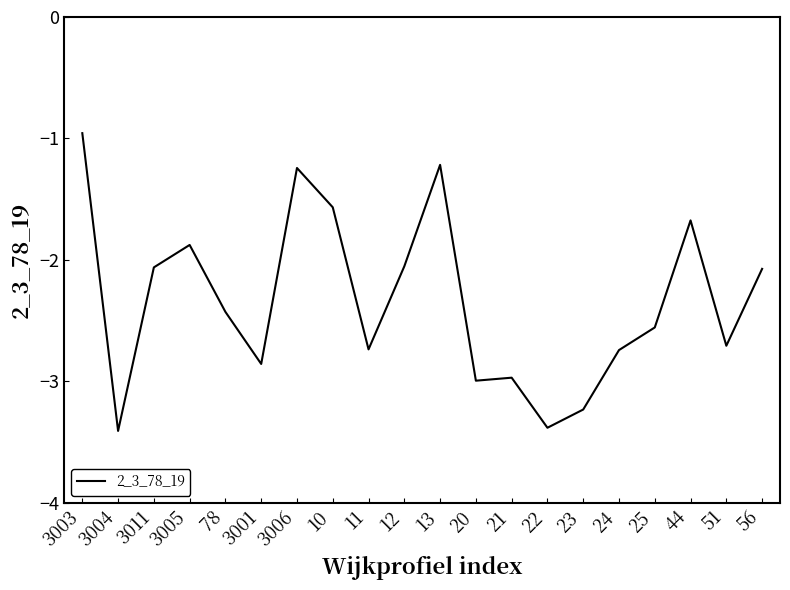

At which category does the data reach its first local valley?

3004